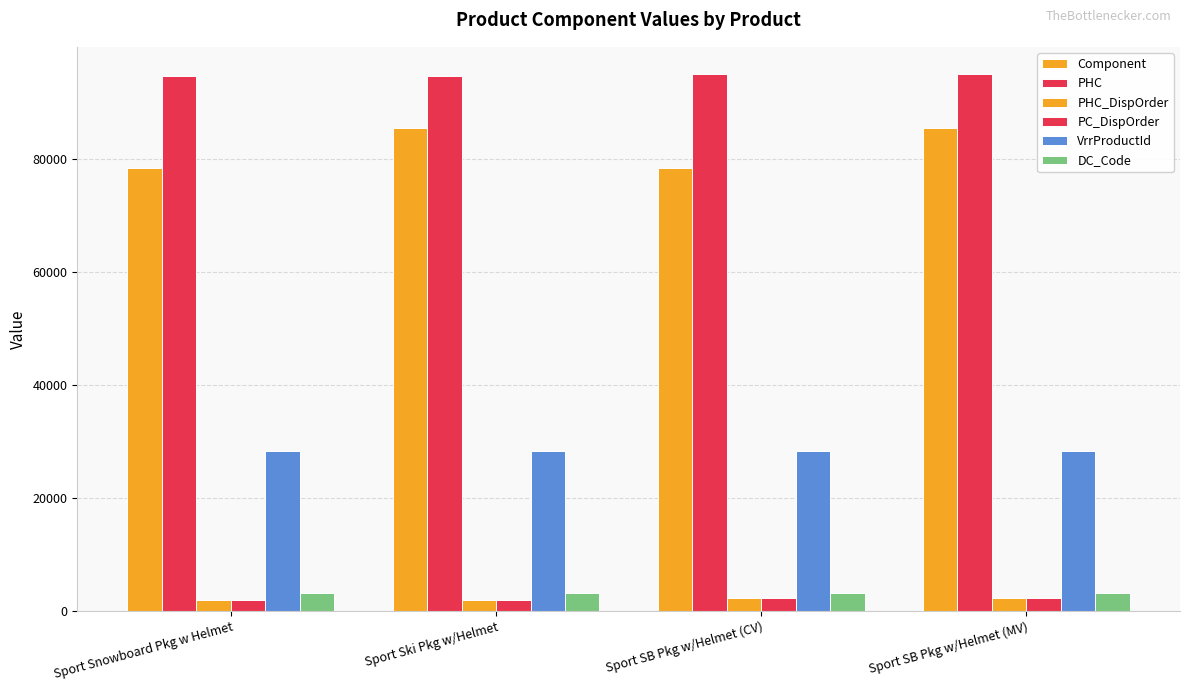

Rank the series by their maximum value, from highest to lowest.

PHC, Component, VrrProductId, DC_Code, PHC_DispOrder, PC_DispOrder